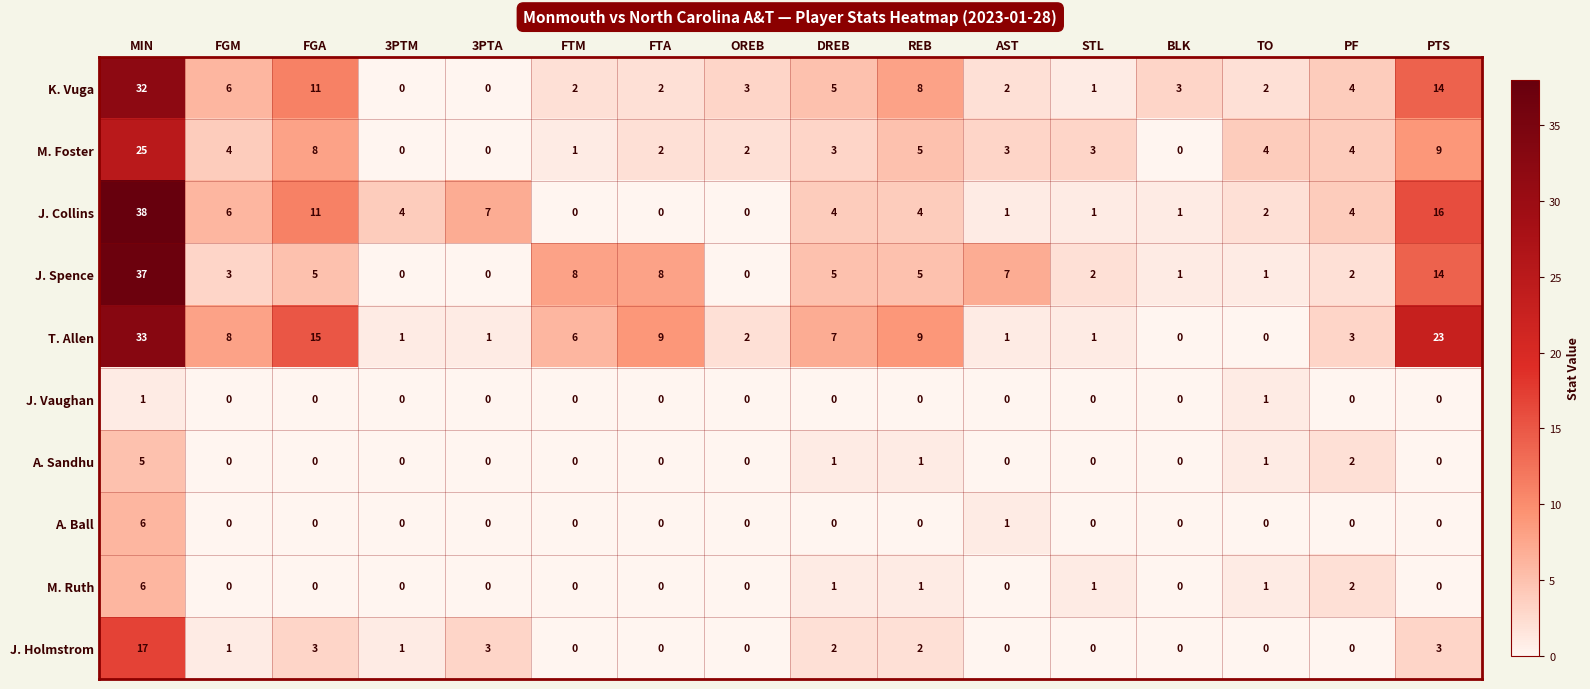

Is it true that M. Ruth equals 0 at FTM?

True